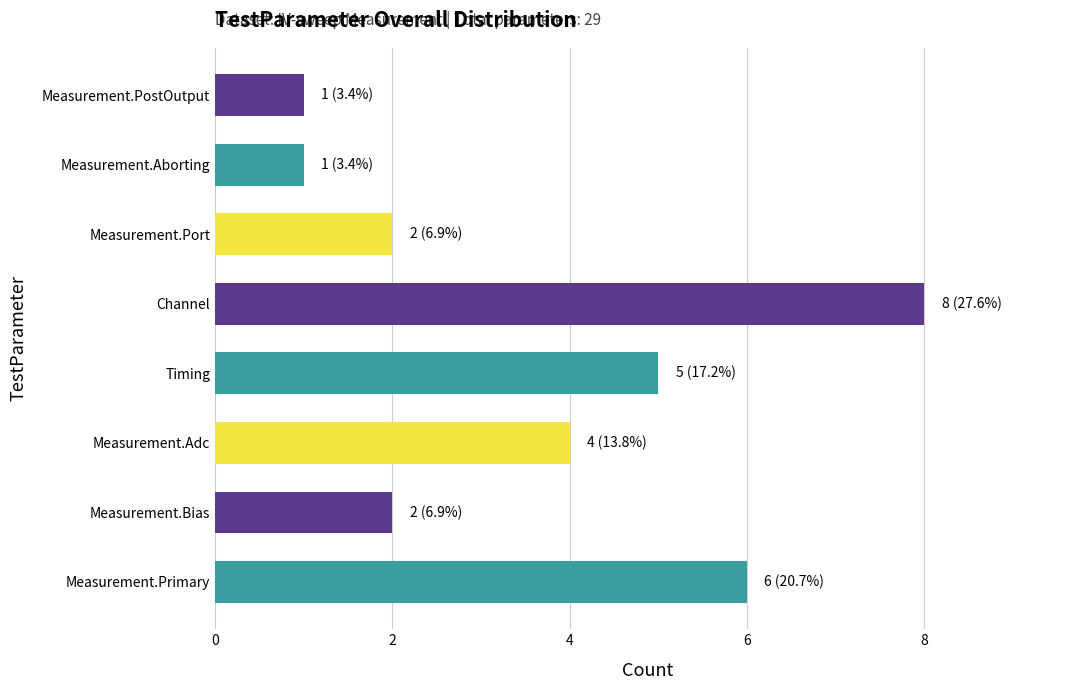

How many values are below 4?

4